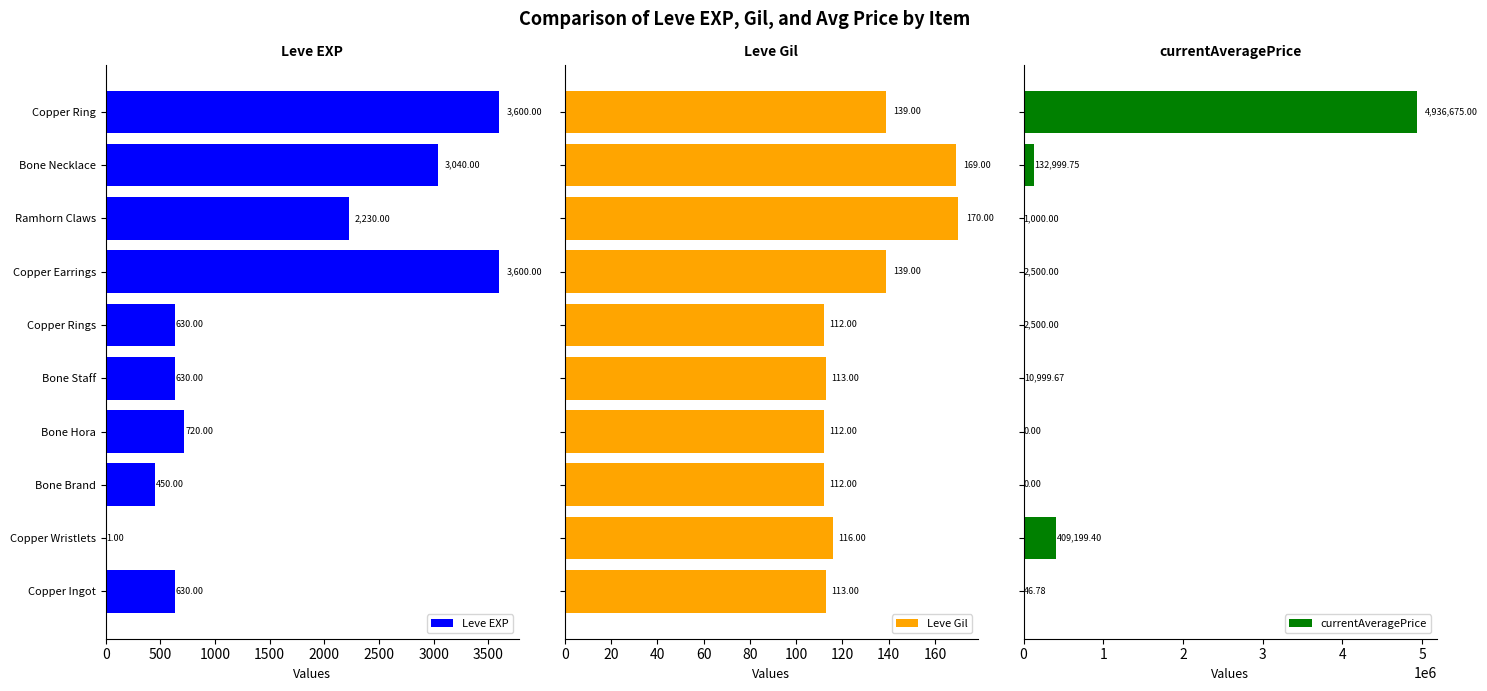

What is the sum of all Leve EXP values?

15531